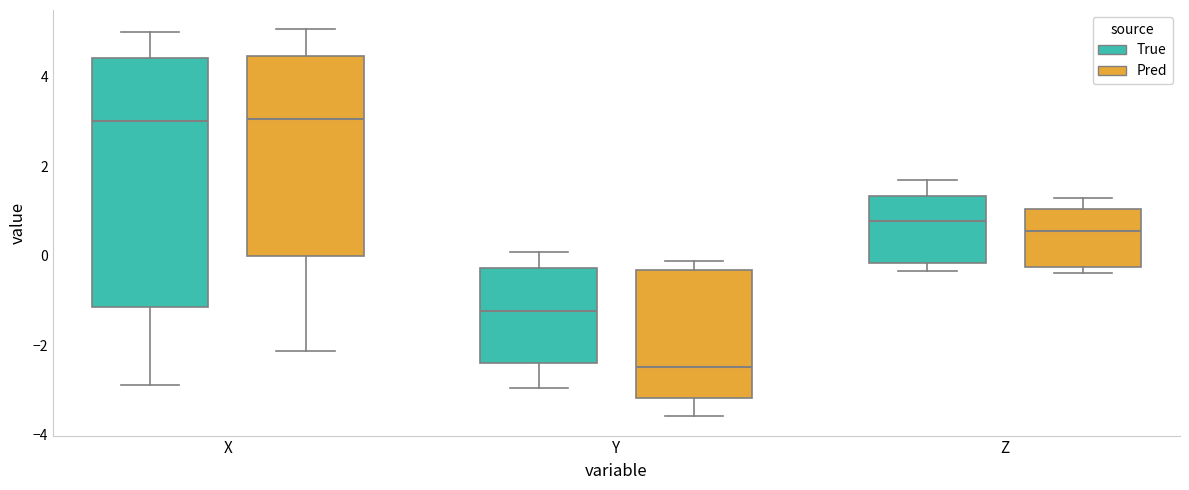

Where is the lower edge of the box for Y (Pred) on the y-axis? The values are not printed on the chart, so give them approximately, as read against the axis.

-3.2